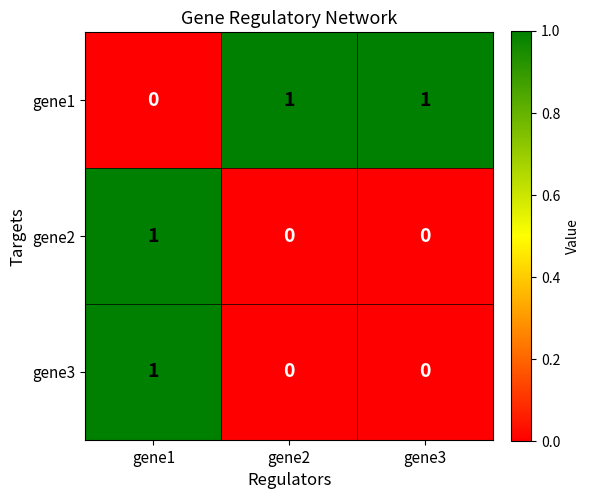

Reading left to right, extract all data points from this chart.

gene1: 0	1	1
gene2: 1	0	0
gene3: 1	0	0